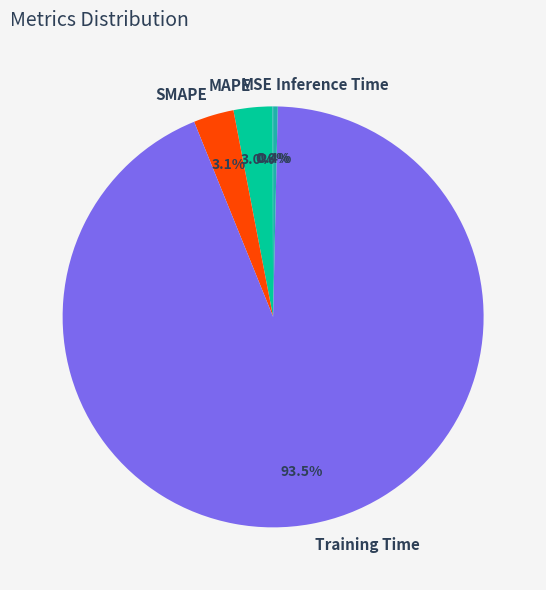

Does any single category account for the majority?

Yes